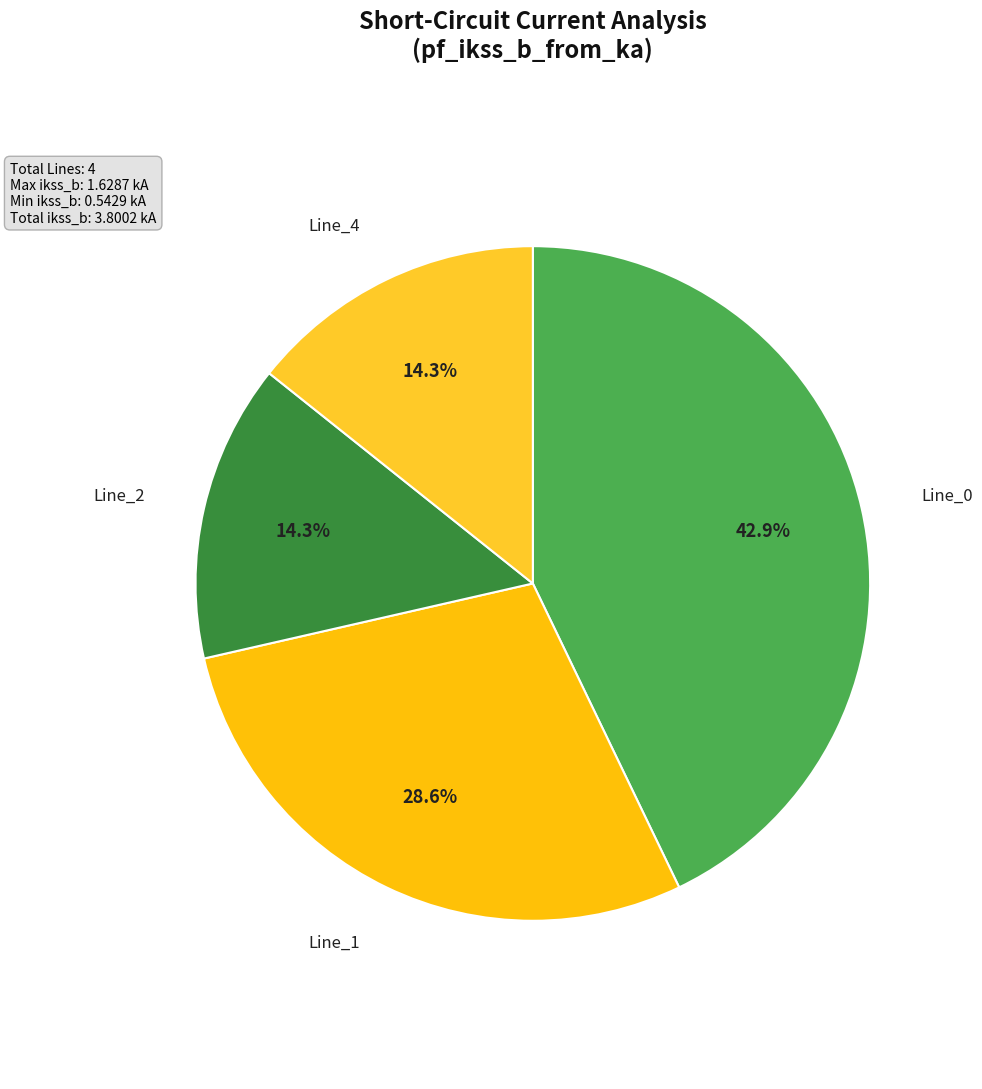

Which category has the smallest portion of the pie?

Line_2